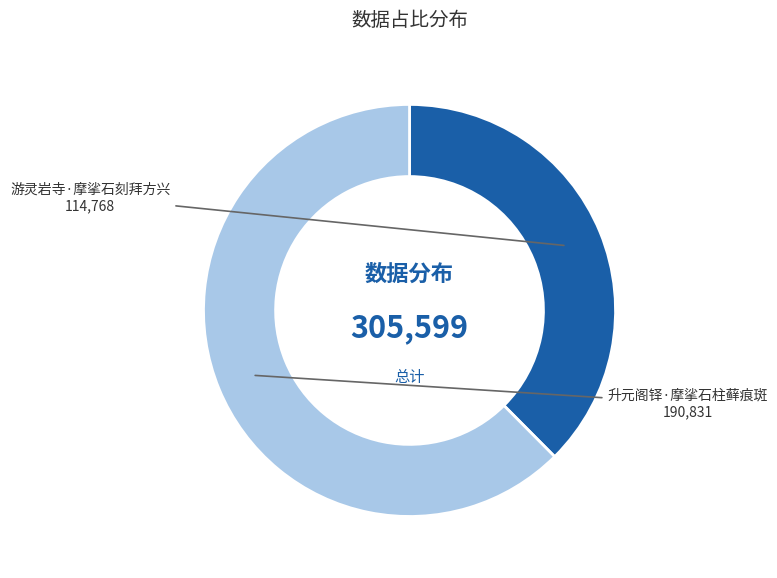

Is the sum of 升元阁铎·摩挲石柱藓痕斑 and 游灵岩寺·摩挲石刻拜方兴 greater than half?

Yes